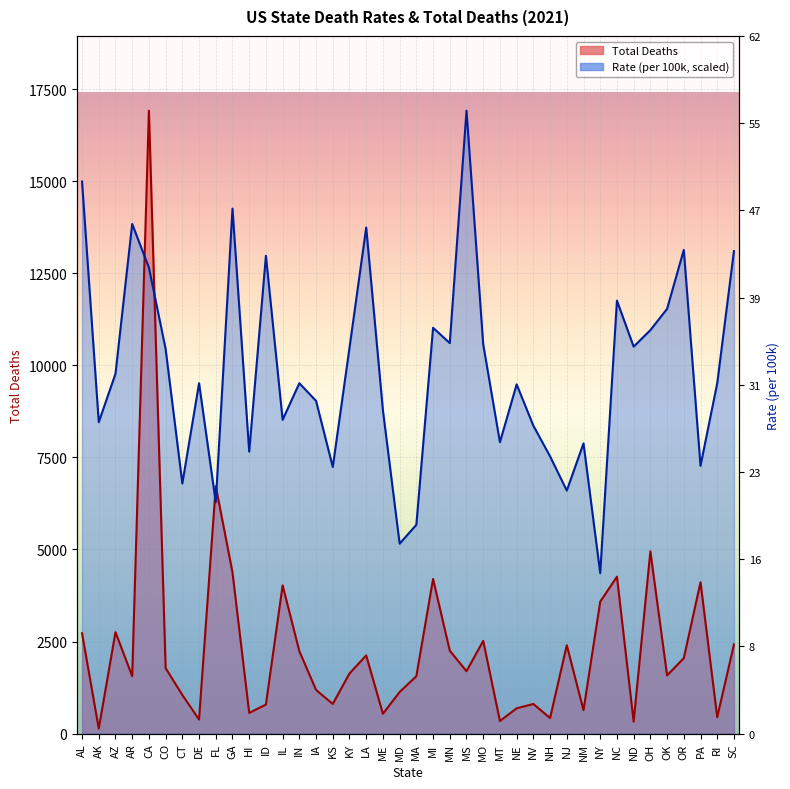

How many distinct data groups are displayed?

2